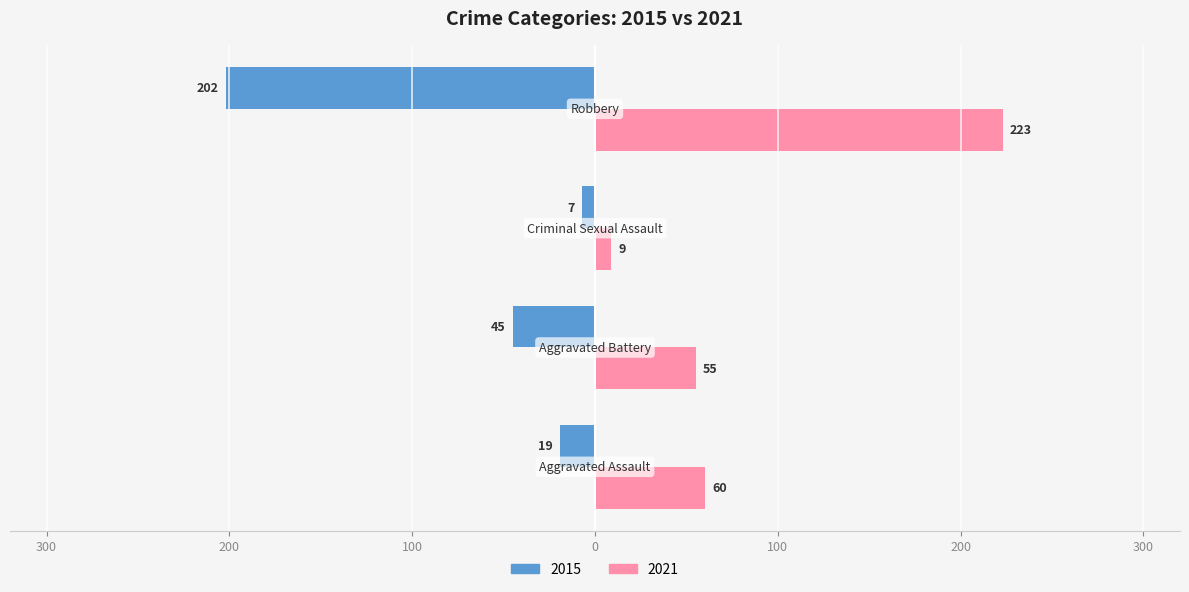

What are all the series names shown in the legend?

2015, 2021